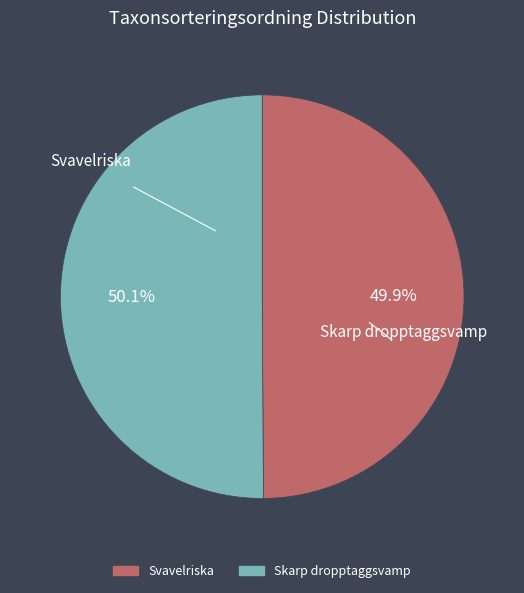

Does any single category account for the majority?

Yes